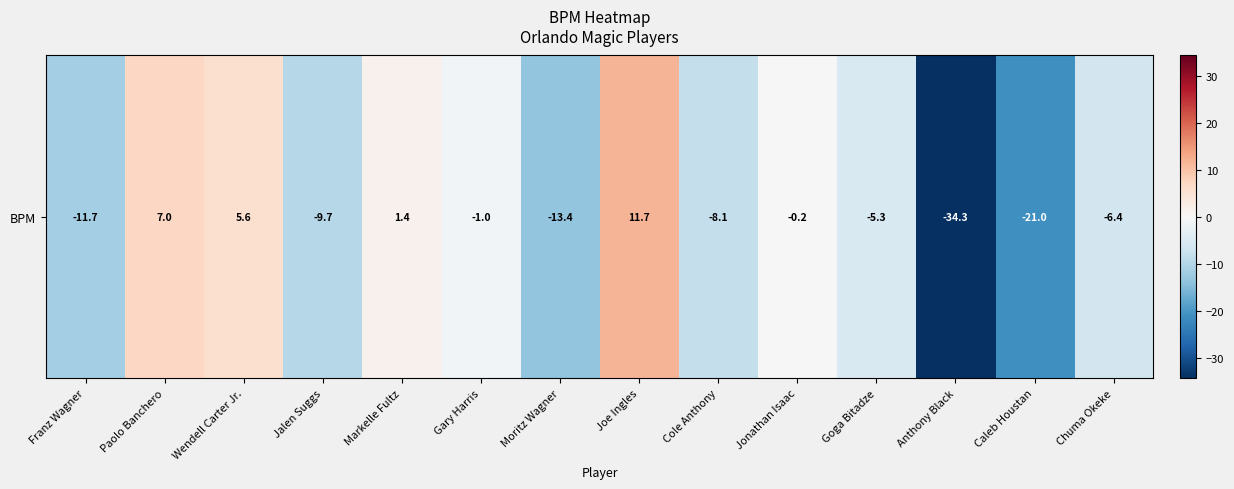

Reading right to left, transcribe all the data shown in this chart.

Chuma Okeke=-6.4	Caleb Houstan=-21.0	Anthony Black=-34.3	Goga Bitadze=-5.3	Jonathan Isaac=-0.2	Cole Anthony=-8.1	Joe Ingles=11.7	Moritz Wagner=-13.4	Gary Harris=-1.0	Markelle Fultz=1.4	Jalen Suggs=-9.7	Wendell Carter Jr.=5.6	Paolo Banchero=7.0	Franz Wagner=-11.7